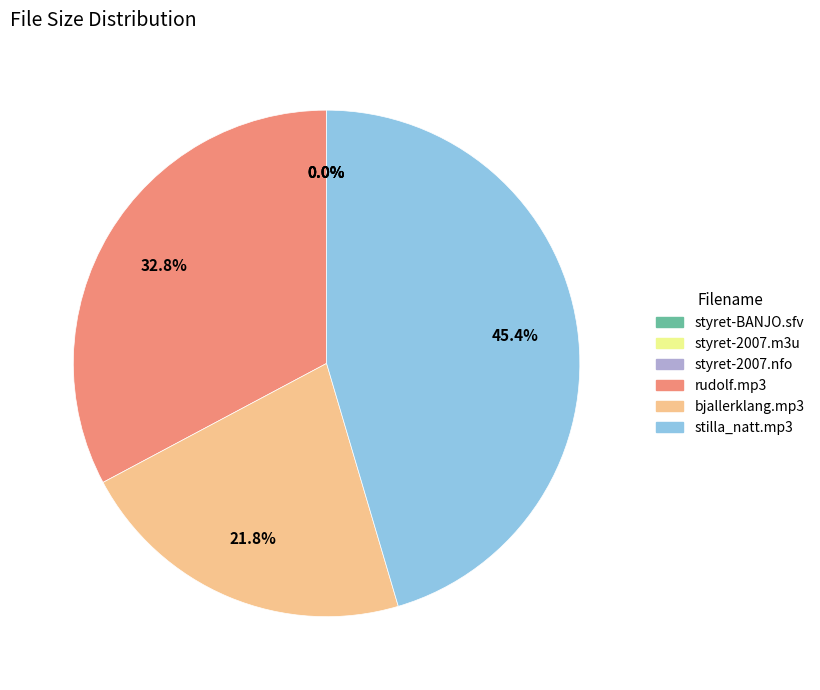

Does any single category account for the majority?

No